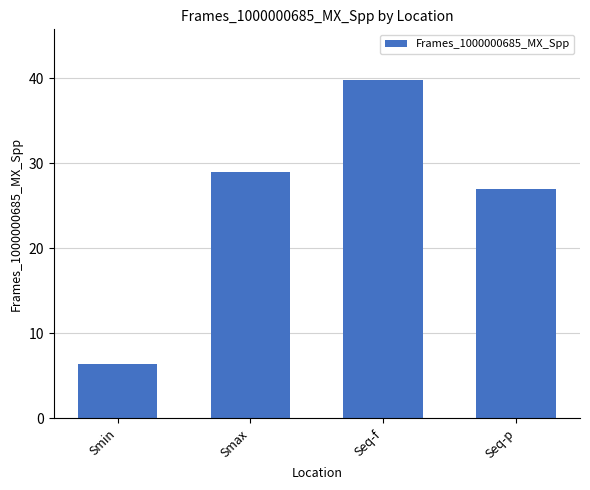

Rank the categories by value from lowest to highest.

Smin, Seq-p, Smax, Seq-f